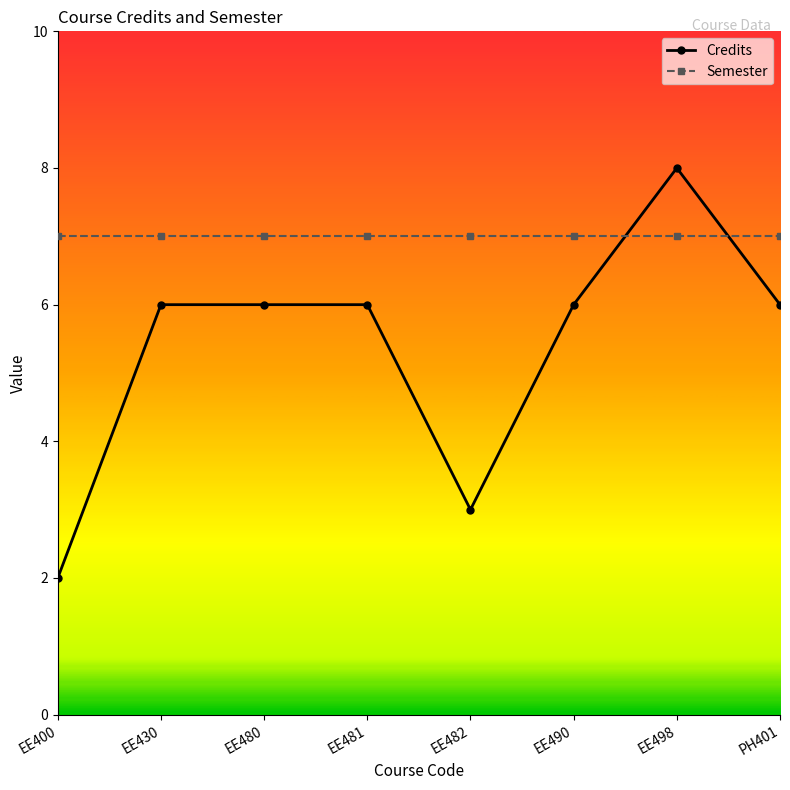

What is the label of the 2nd point from the right?

EE498